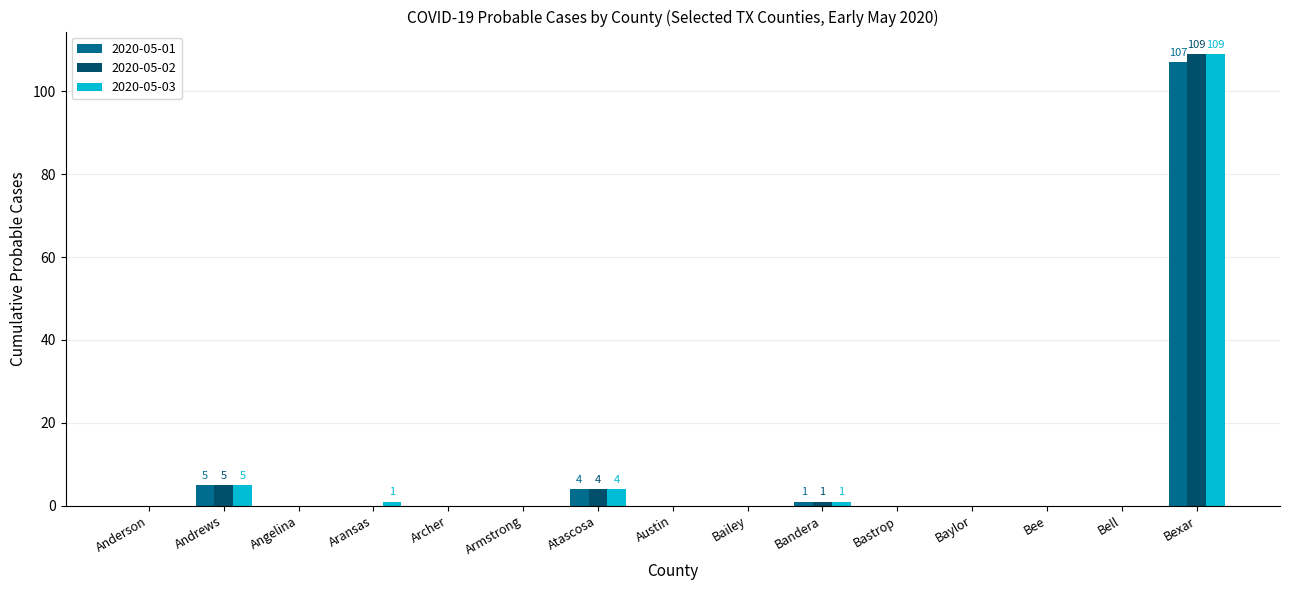

What is the highest value of the 2020-05-03 series?

109